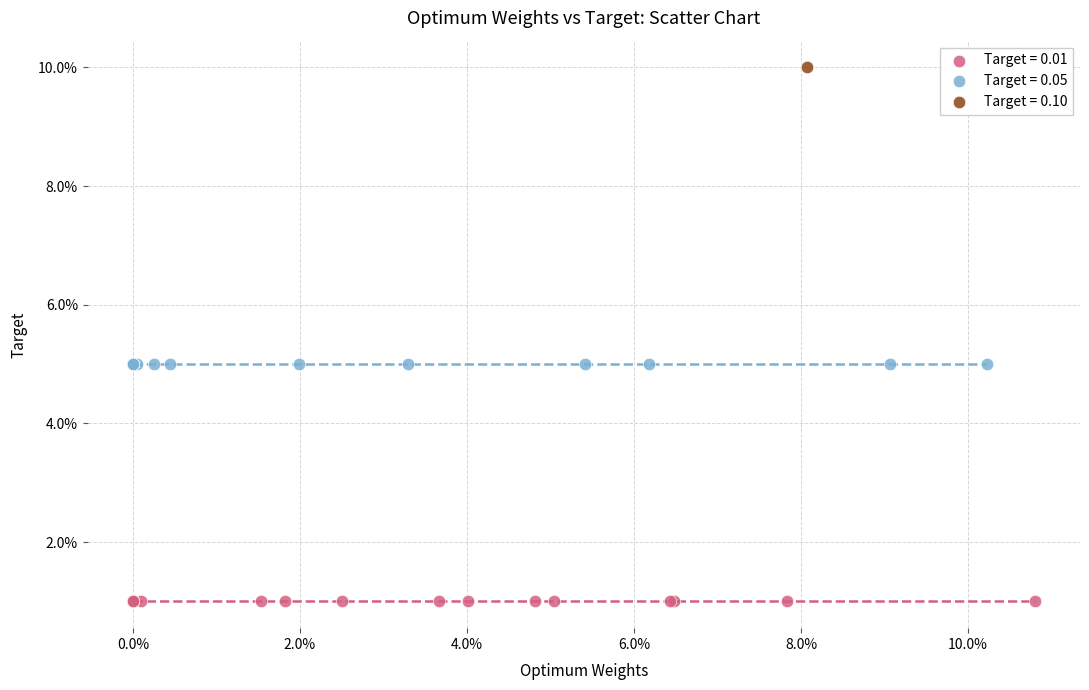

What are all the series names shown in the legend?

Target = 0.01, Target = 0.05, Target = 0.10